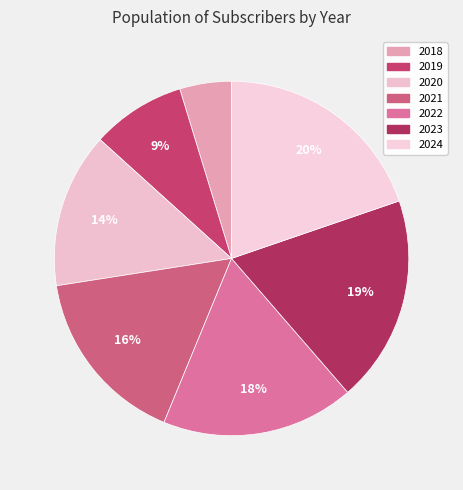

Which category has the smallest portion of the pie?

2018